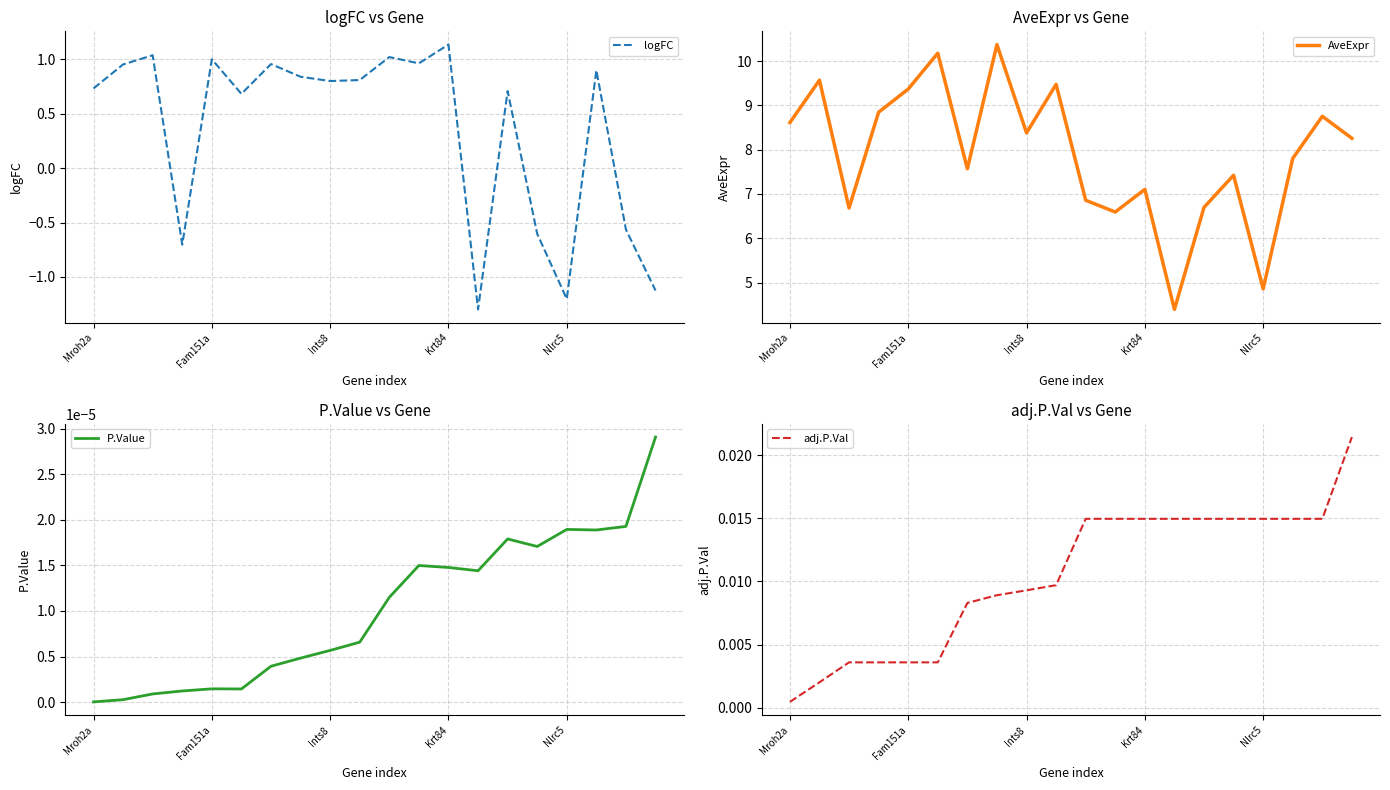

Where is logFC nearest to the value 0?

18